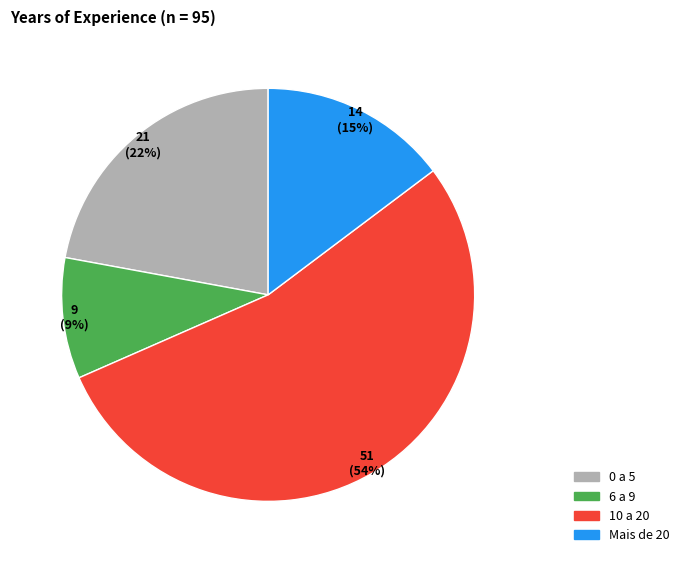

Does any single category account for the majority?

Yes